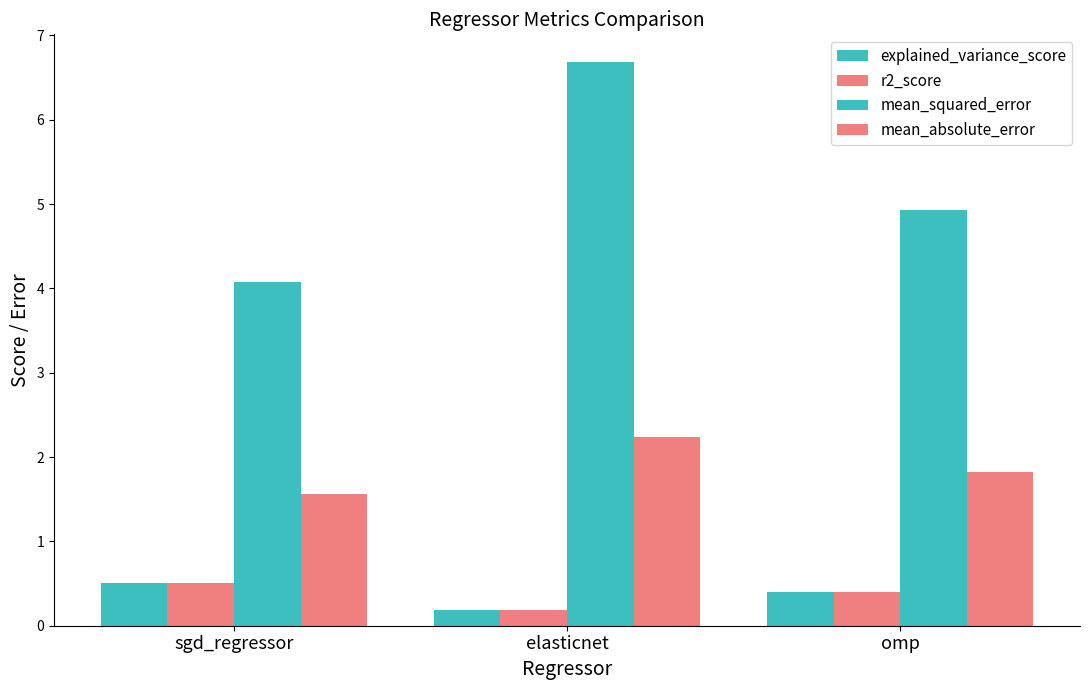

Is the value of mean_squared_error at omp greater than the value of mean_absolute_error at elasticnet?

Yes